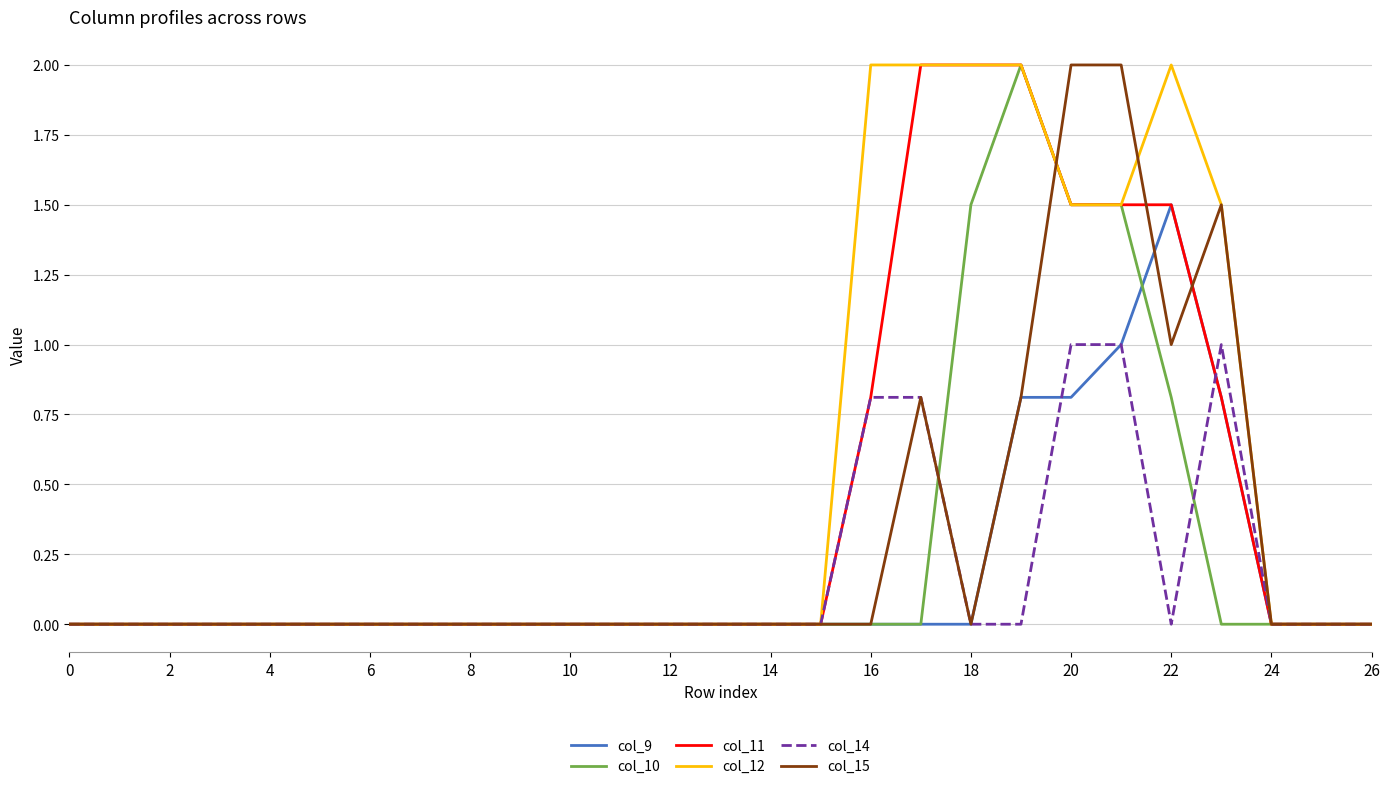

What is the maximum value for col_9?

1.5